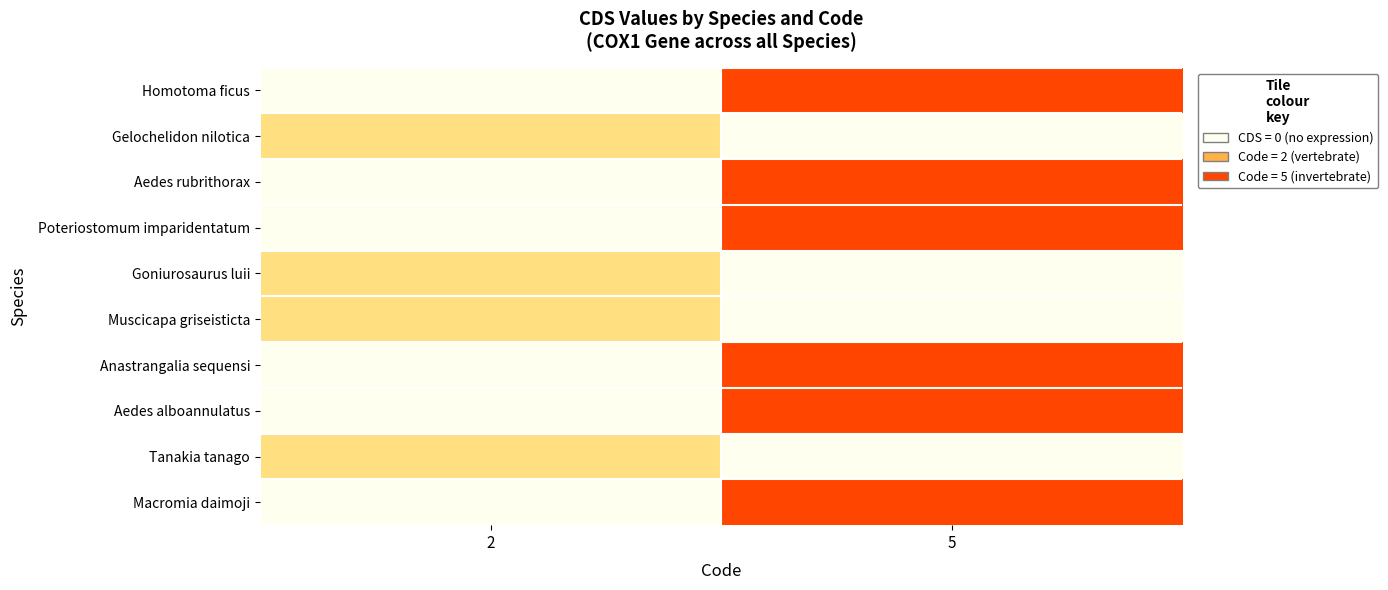

Reading left to right, what are all the values shown in this chart?

row_0: 0	5
row_1: 2	0
row_2: 0	5
row_3: 0	5
row_4: 2	0
row_5: 2	0
row_6: 0	5
row_7: 0	5
row_8: 2	0
row_9: 0	5